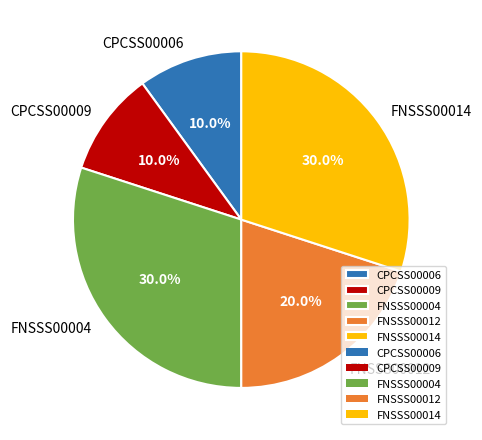

How much of the chart is everything except FNSSS00014?

70.0%